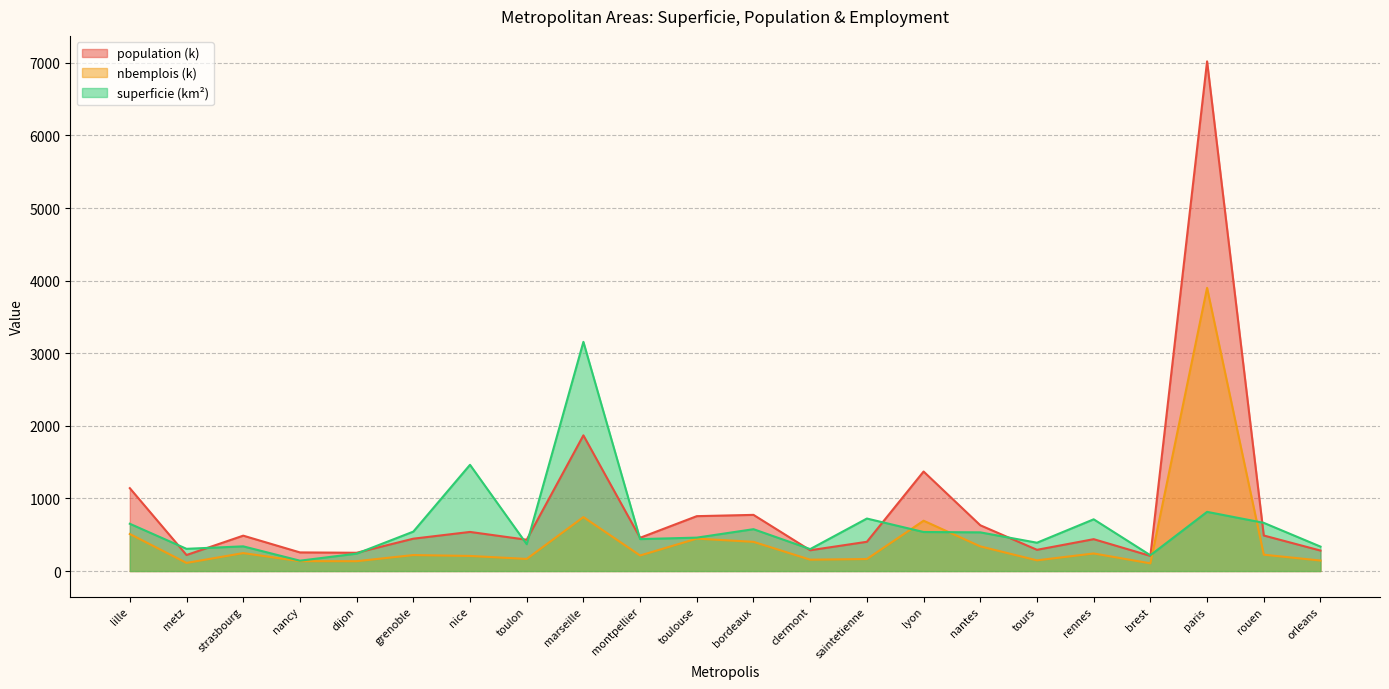

Where is population nearest to the value 3614?

marseille